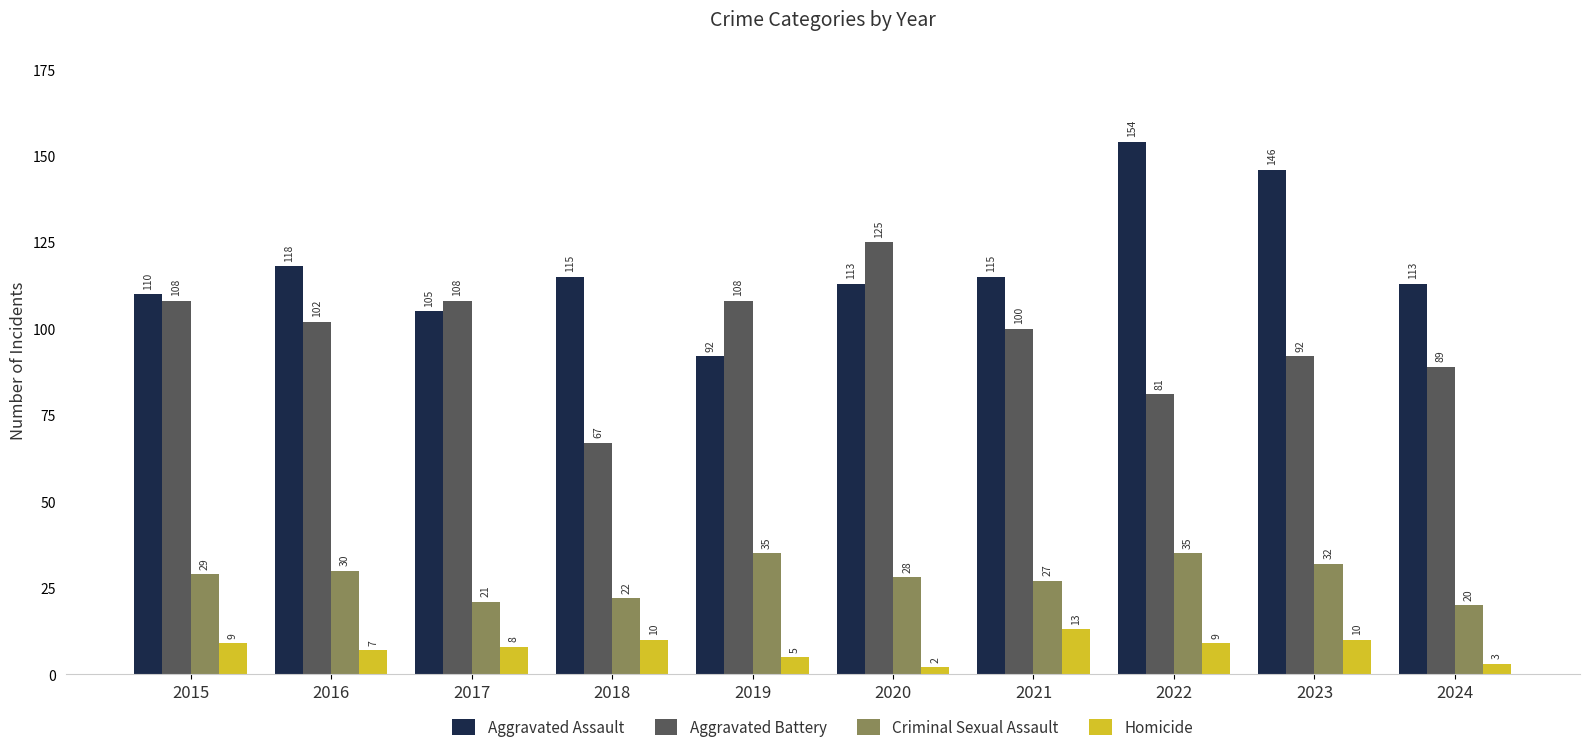

Are the bars grouped side by side (vs. stacked)?

Yes